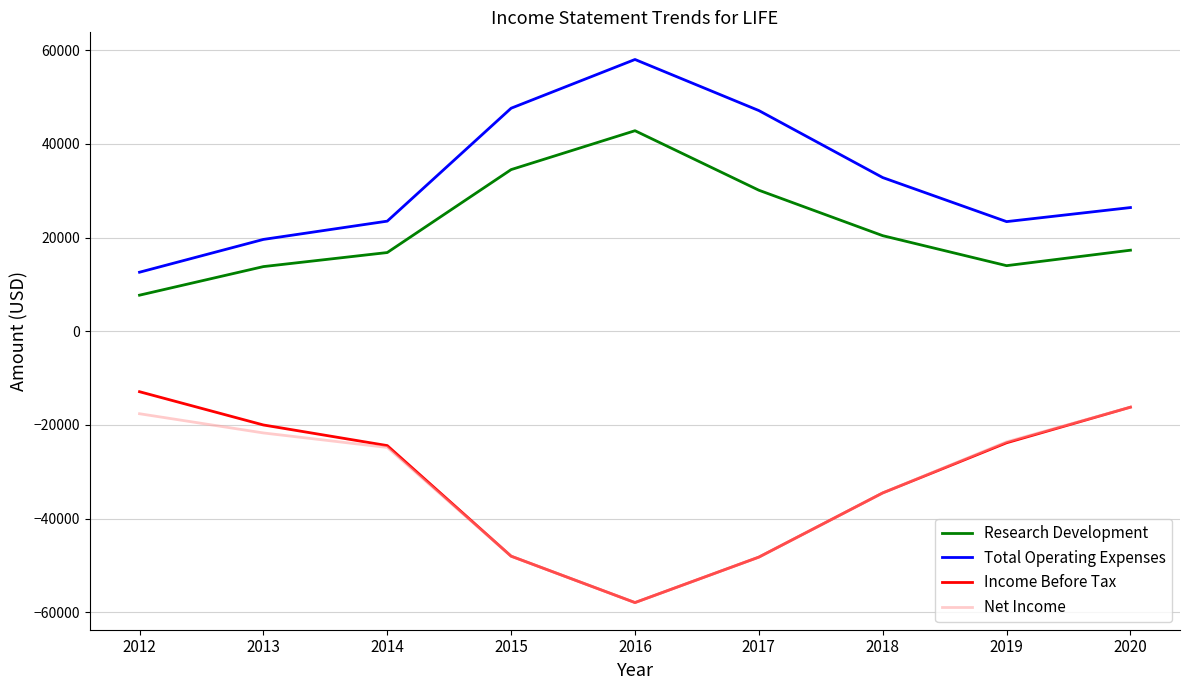

What is the spread (max minus min) of values at 2015?

95600